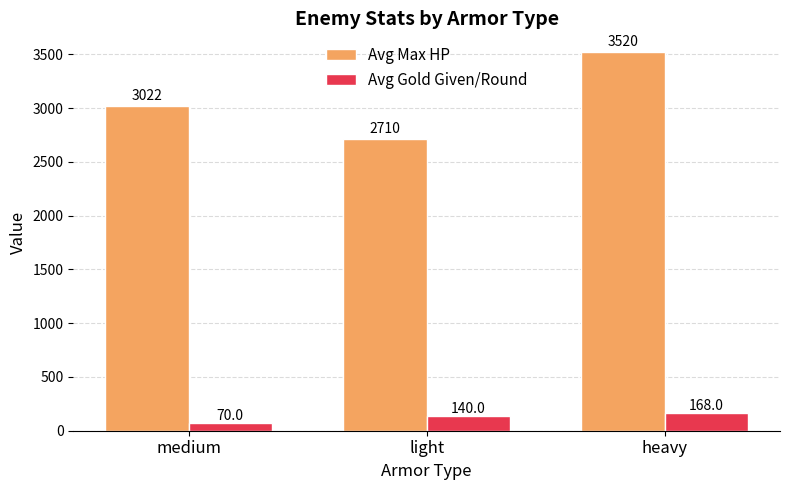

What is the total value across all series at medium?

3092